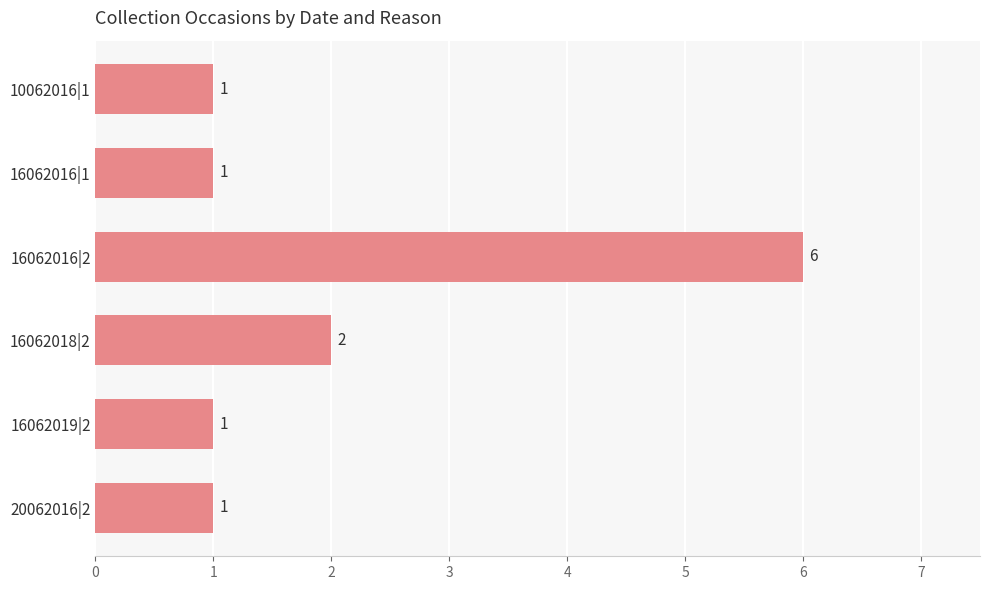

Reading top to bottom, list all the values displayed in this chart.

1	1	6	2	1	1